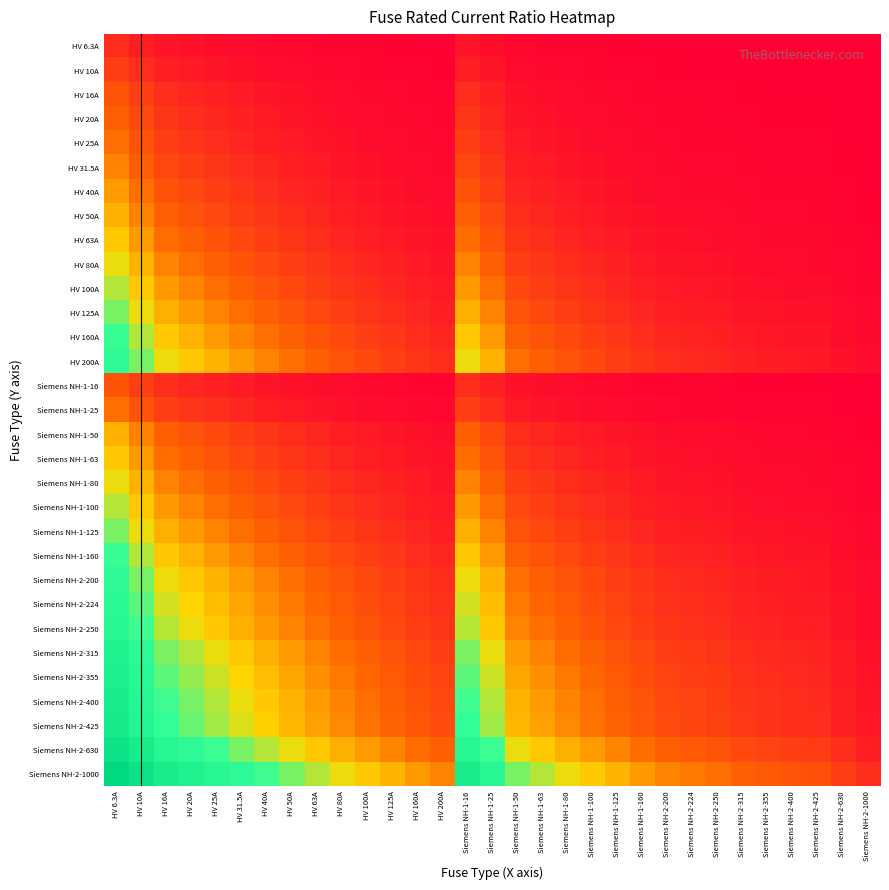

What is the total value across all series at HV 20A?

55.9